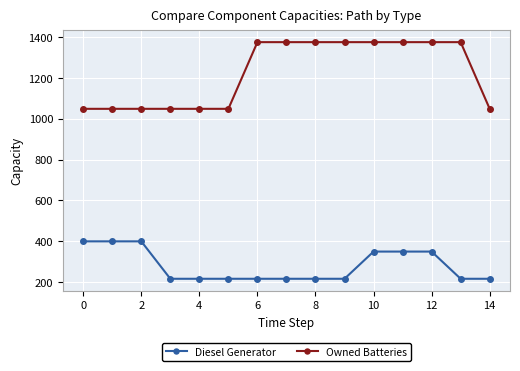

Reading left to right, transcribe all the data shown in this chart.

Diesel Generator: 400	400	400	217	217	217	217	217	217	217	350	350	350	217	217
Owned Batteries: 1048	1048	1048	1048	1048	1048	1374	1374	1374	1374	1374	1374	1374	1374	1048